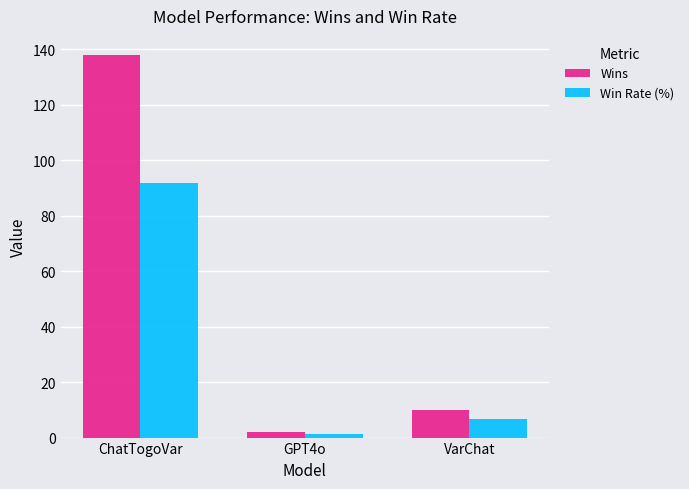

What is the sum of all Win Rate (%) values?

100.0